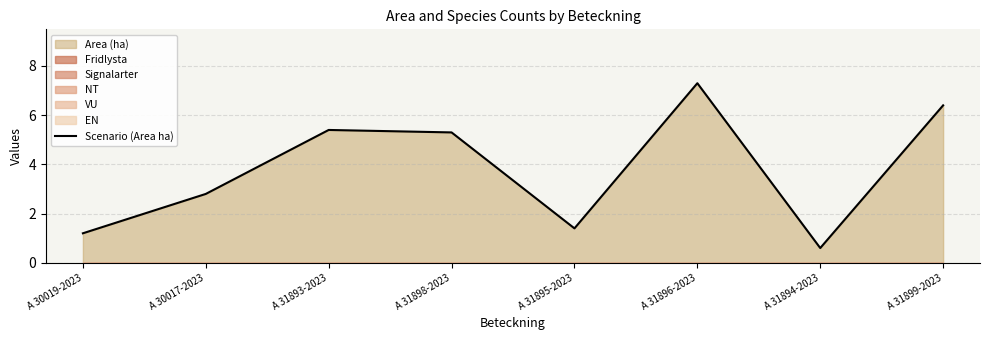

Reading left to right, what are all the values shown in this chart?

1.2	2.8	5.4	5.3	1.4	7.3	0.6	6.4